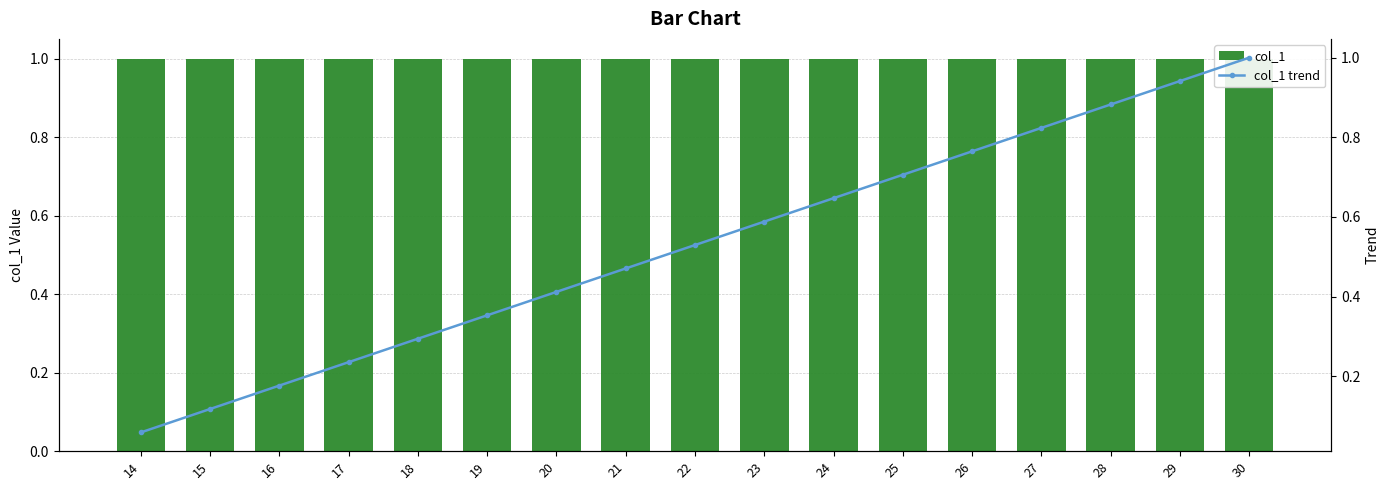

What are all the series names shown in the legend?

col_1, col_1 trend